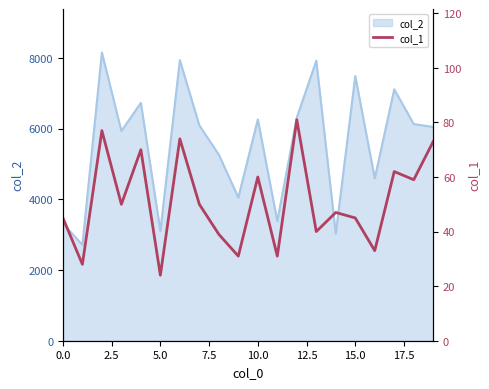

What is the maximum value shown in the chart?

81